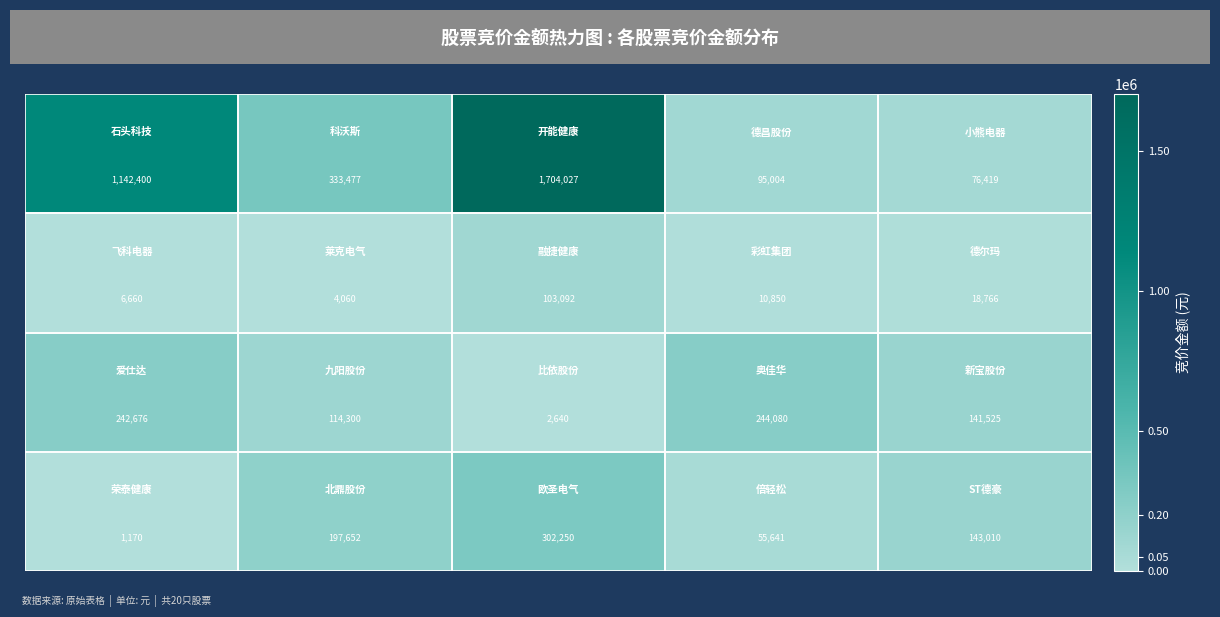

What is the minimum value shown in the chart?

1170